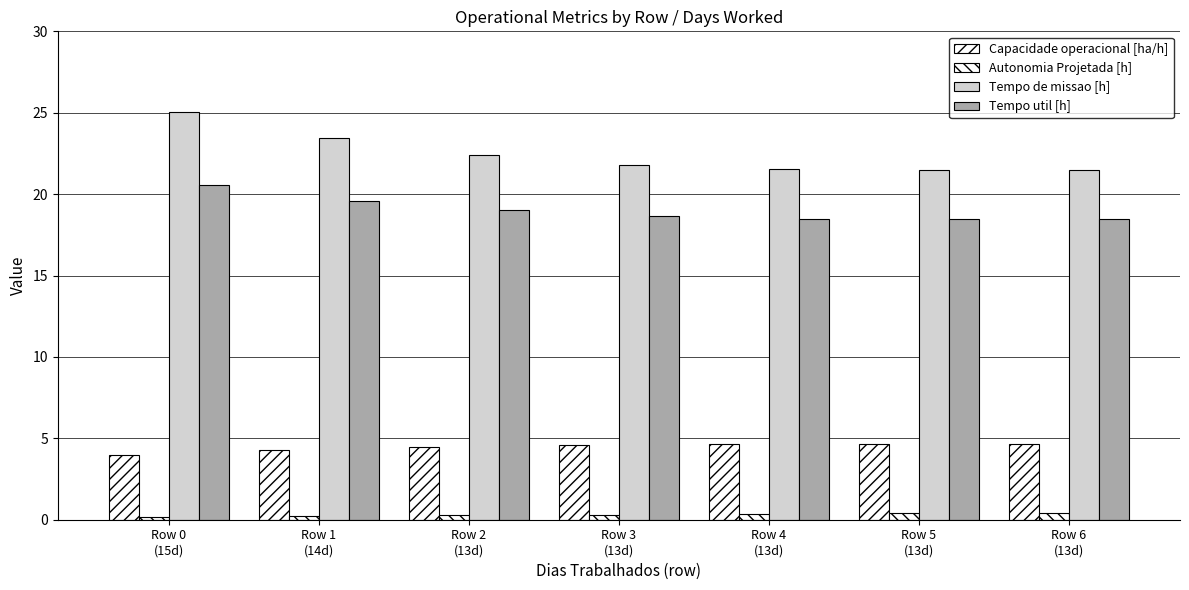

How many bars are there in total?

28